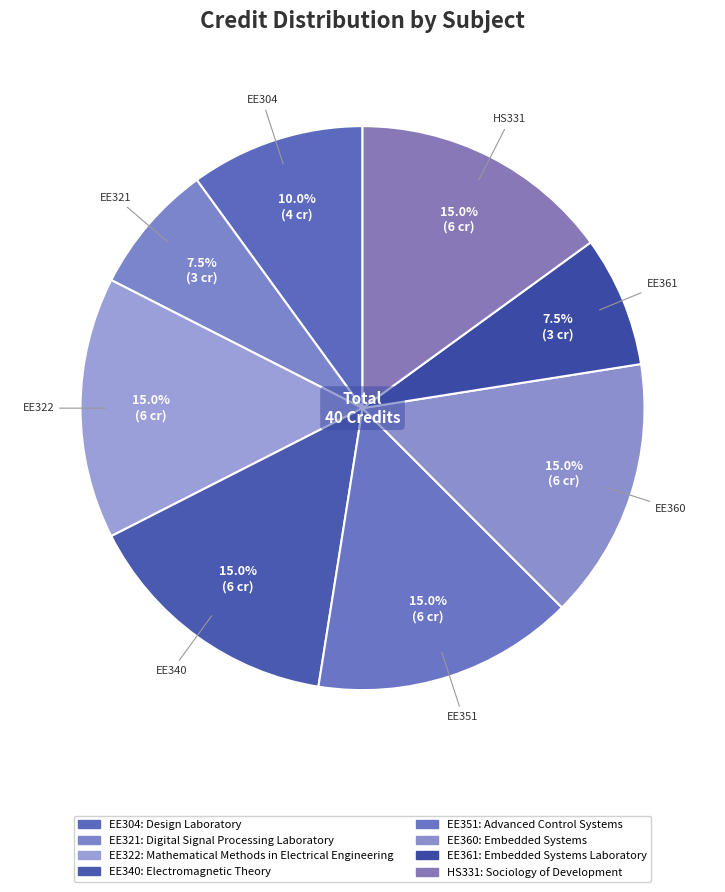

Count the number of slices in the pie.

8